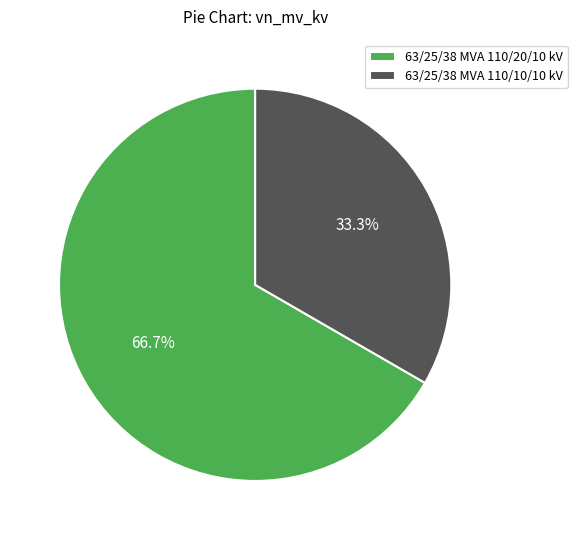

What percentage is the 63/25/38 MVA 110/10/10 kV slice, to the nearest percent?

33%